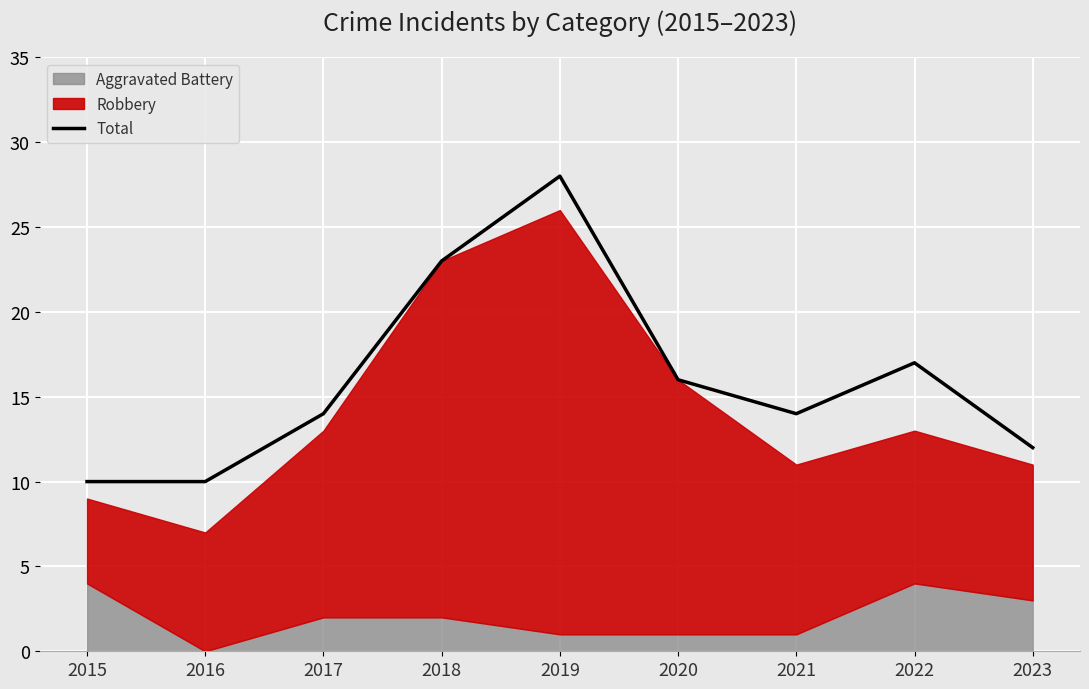

At which category does the chart reach its minimum across all series?

2015